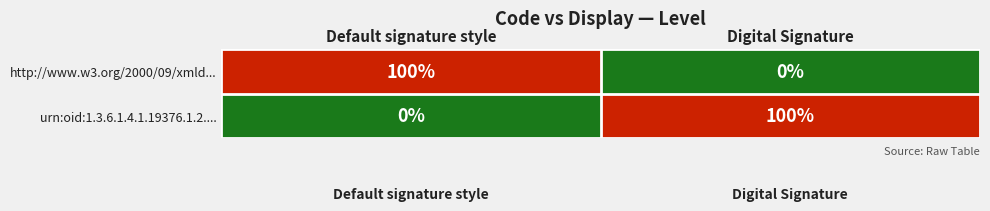

List the labels in order of http://www.w3.org/2000/09/xmld... value, largest first.

Default signature style, Digital Signature